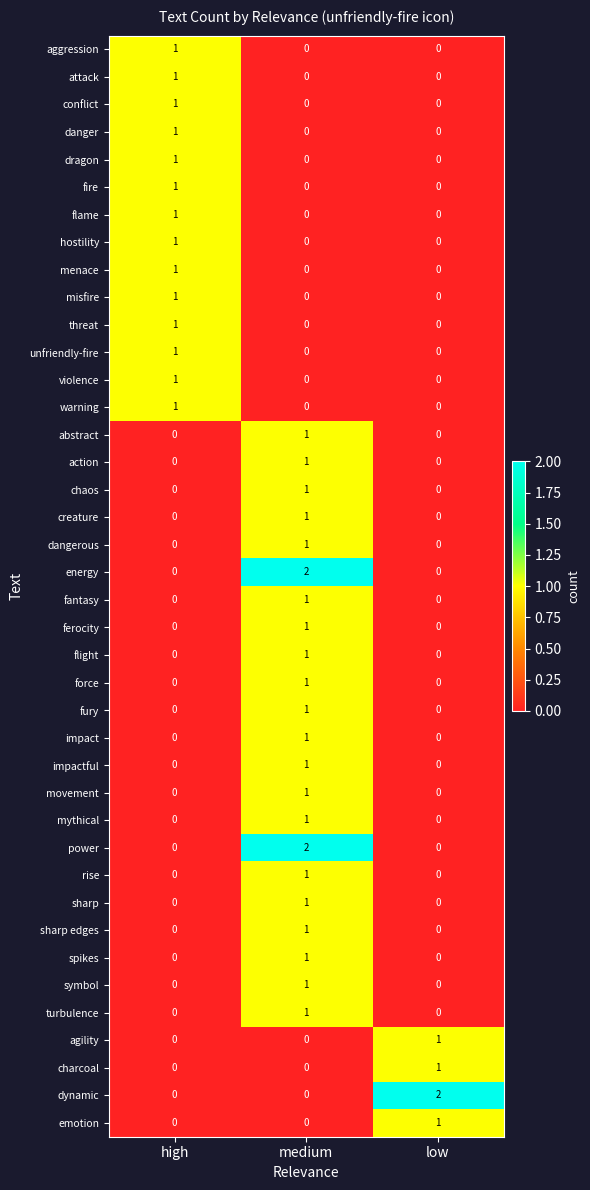

The flame series shows 0 at medium. True or false?

True